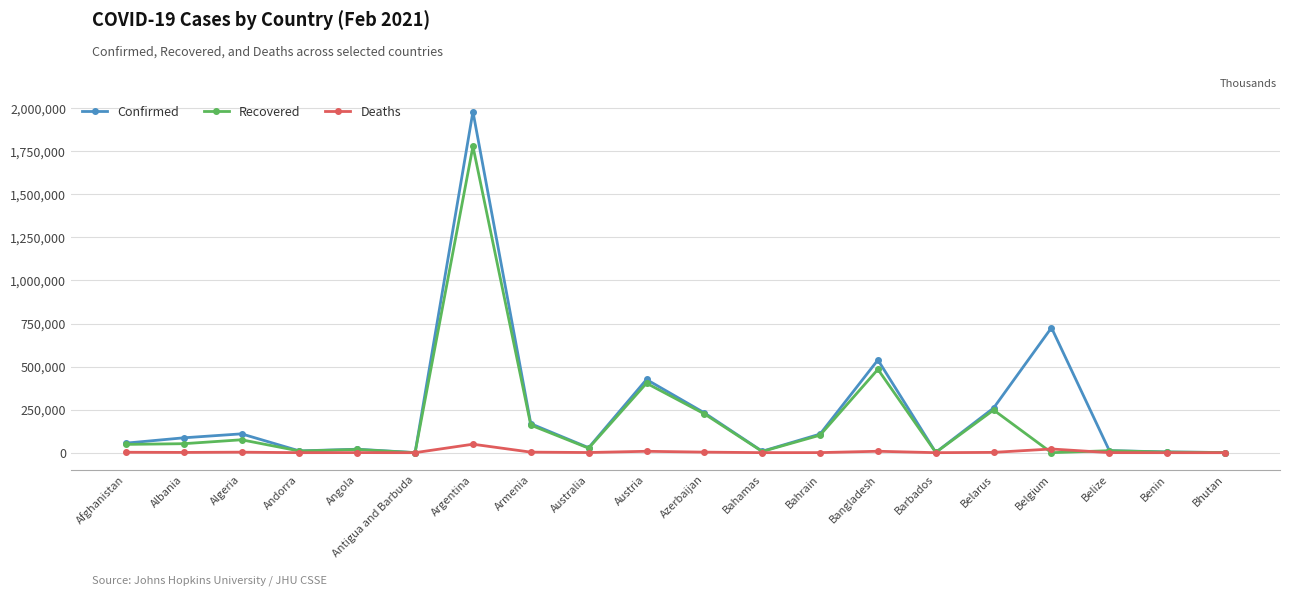

Which category has the highest value across all series?

Argentina